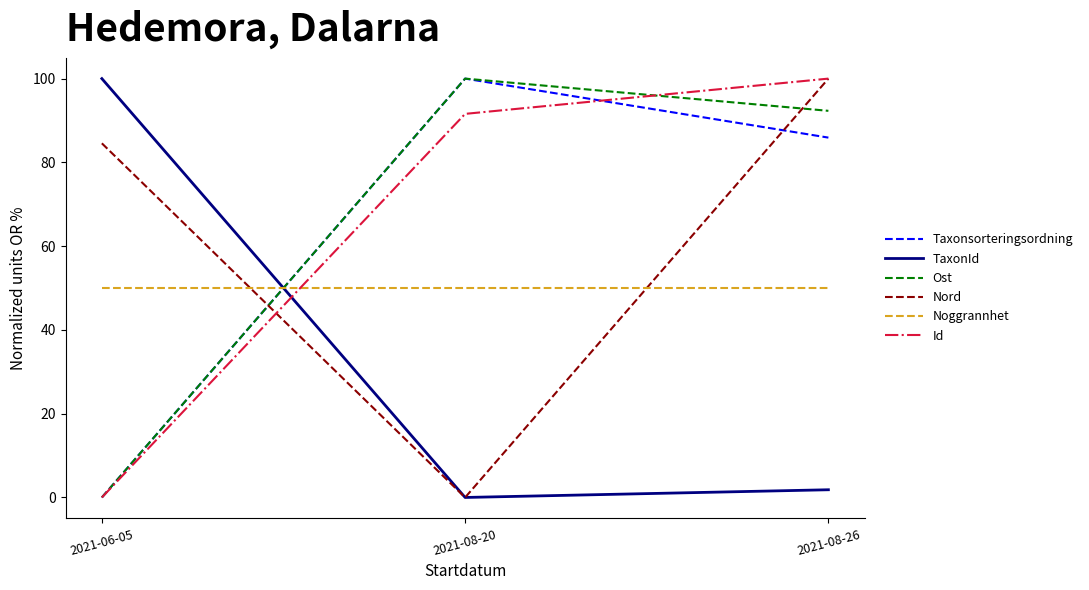

Between 2021-08-20 and 2021-08-26, which series saw the biggest shift?

Nord